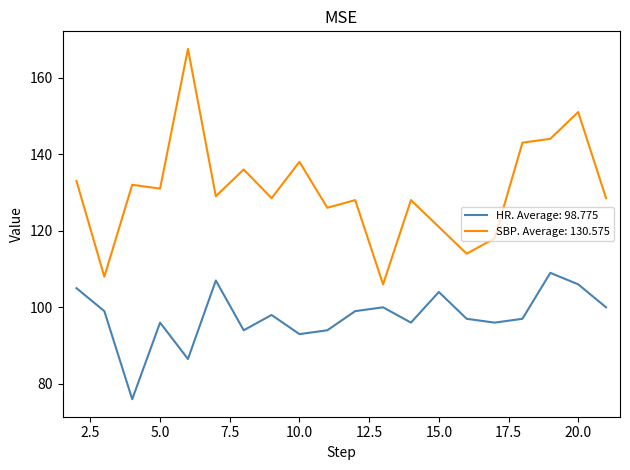

How many lines are shown in the chart?

2